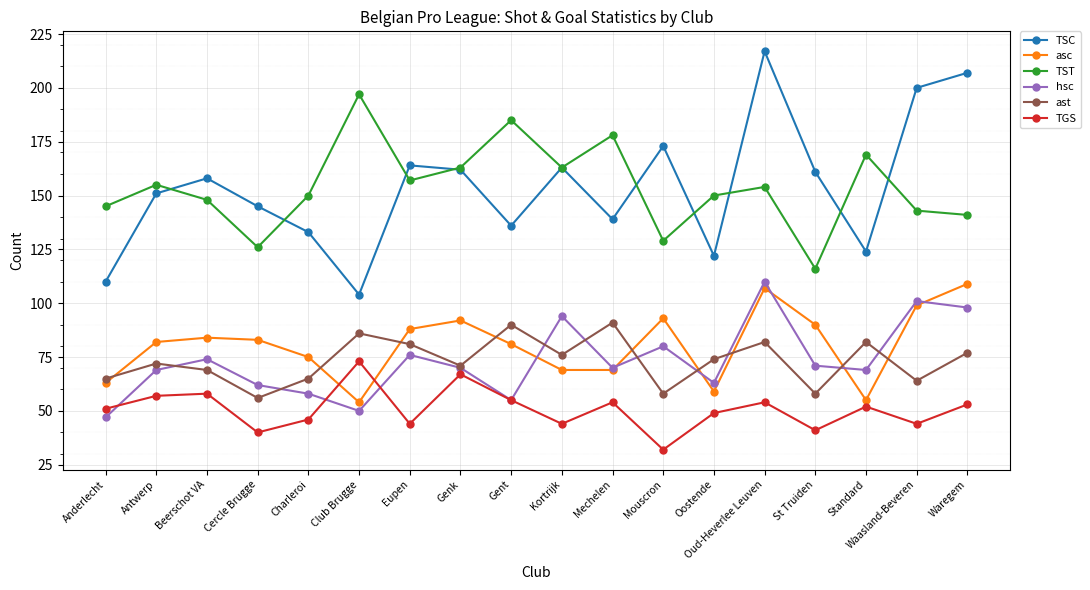

What are all the series names shown in the legend?

TSC, asc, TST, hsc, ast, TGS